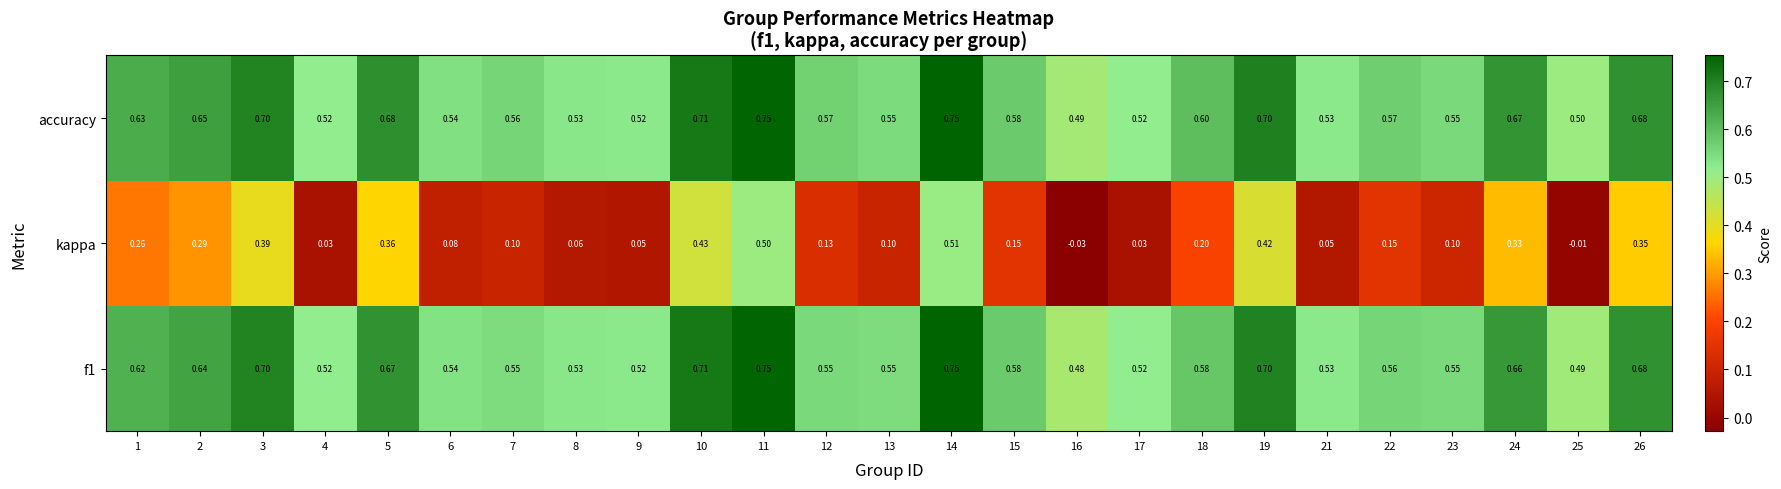

Is the value of accuracy at 15 greater than the value of kappa at 3?

Yes